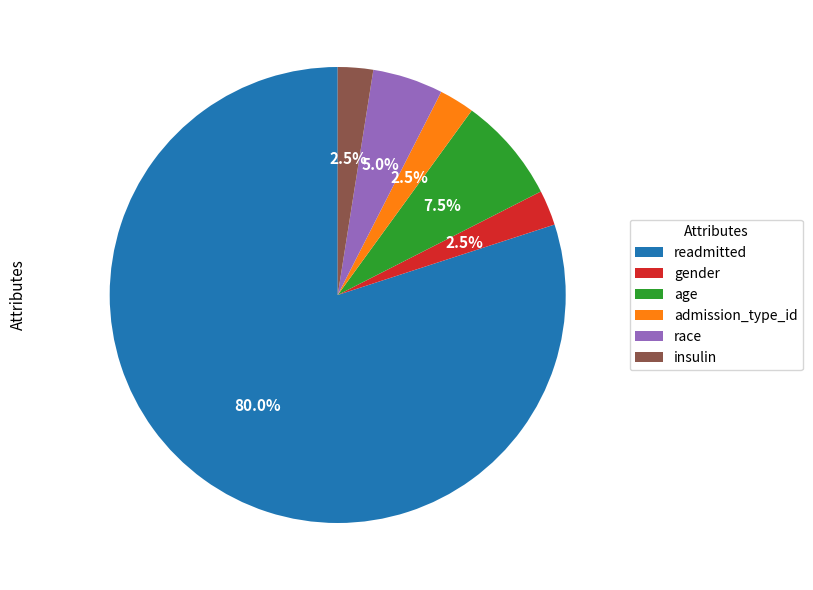

The race slice represents 1% of the pie. True or false?

False